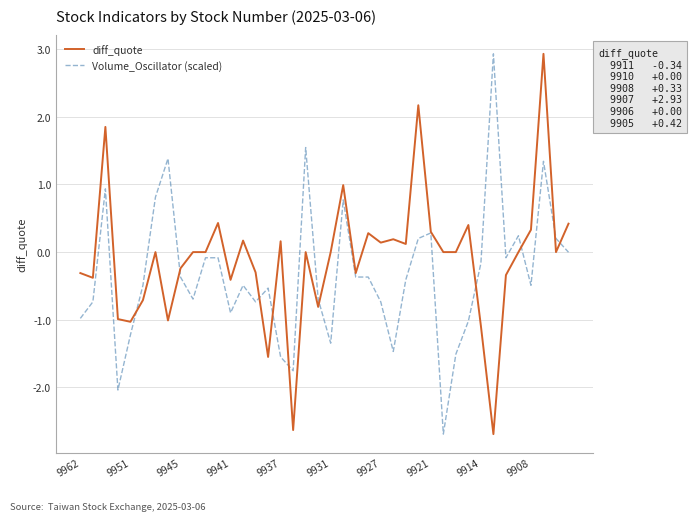

What is the difference between the maximum and minimum values in the diff_quote series?

5.6